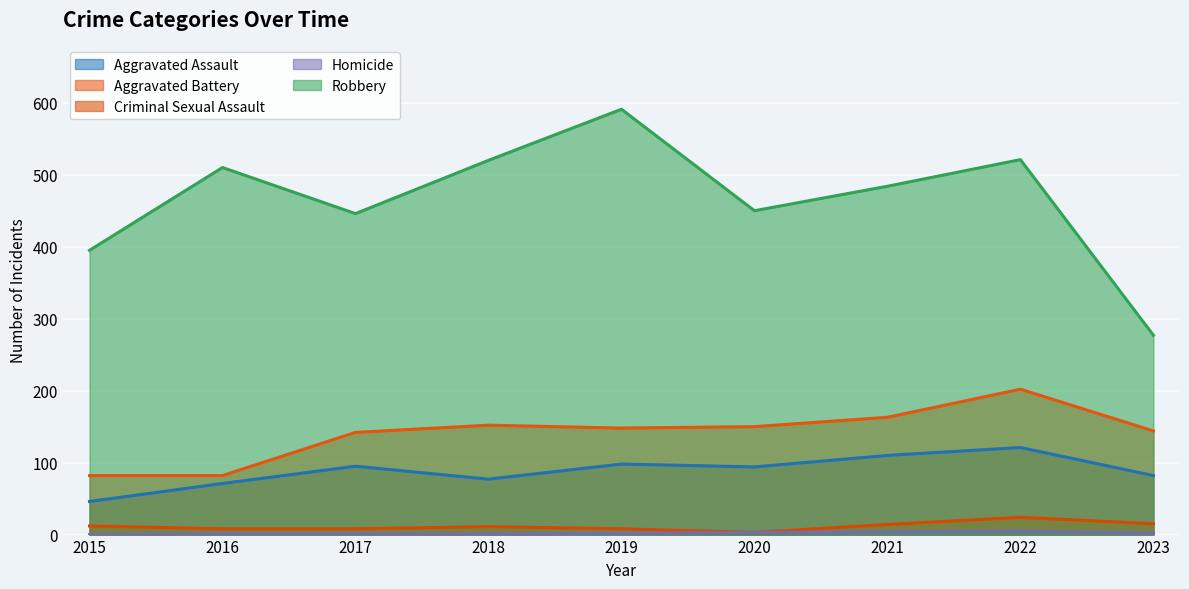

Is the value of Aggravated Battery at 2019 greater than the value of Robbery at 2021?

No